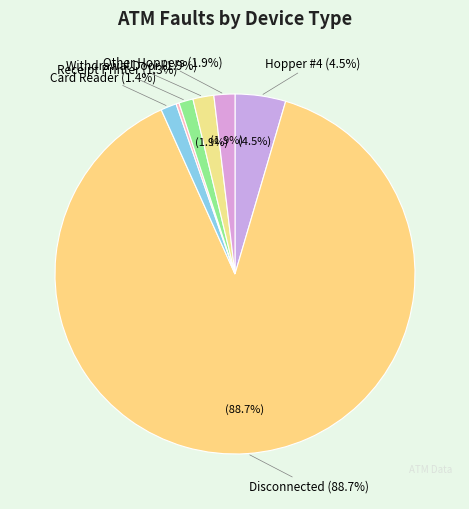

Is it true that Withdrawal Door is 2% of the pie?

True